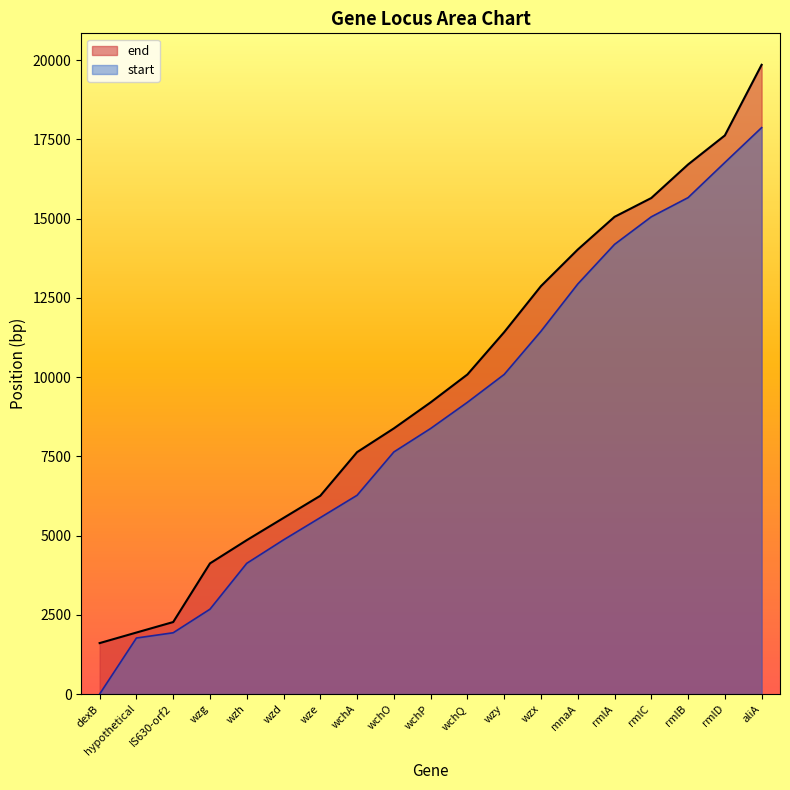

Which label corresponds to the smallest value in the chart?

dexB